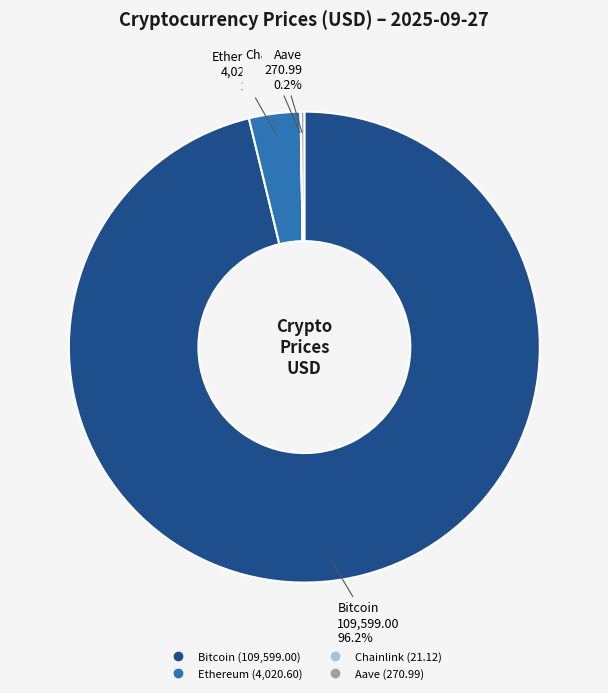

Does Bitcoin account for over 50% of the chart?

Yes